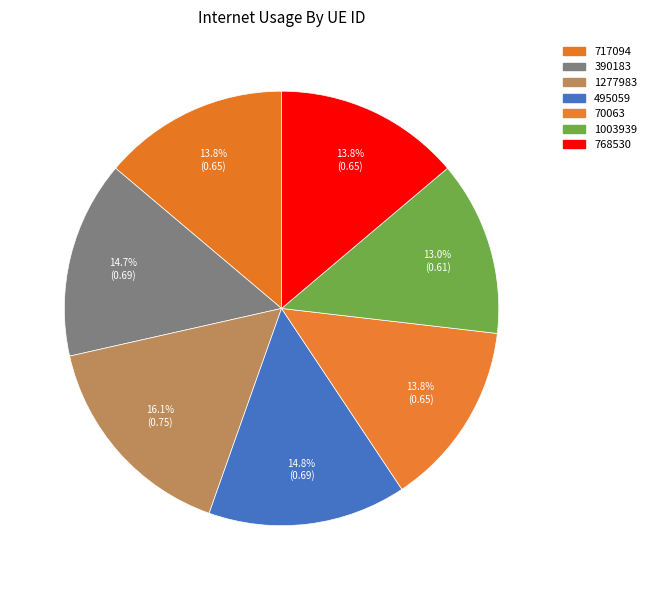

What percentage do 717094 and 768530 together represent?

27.7%